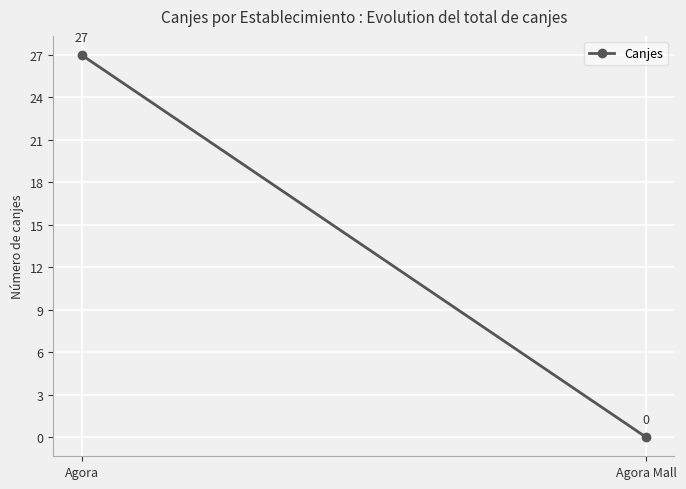

What is the difference between the maximum and minimum values?

27